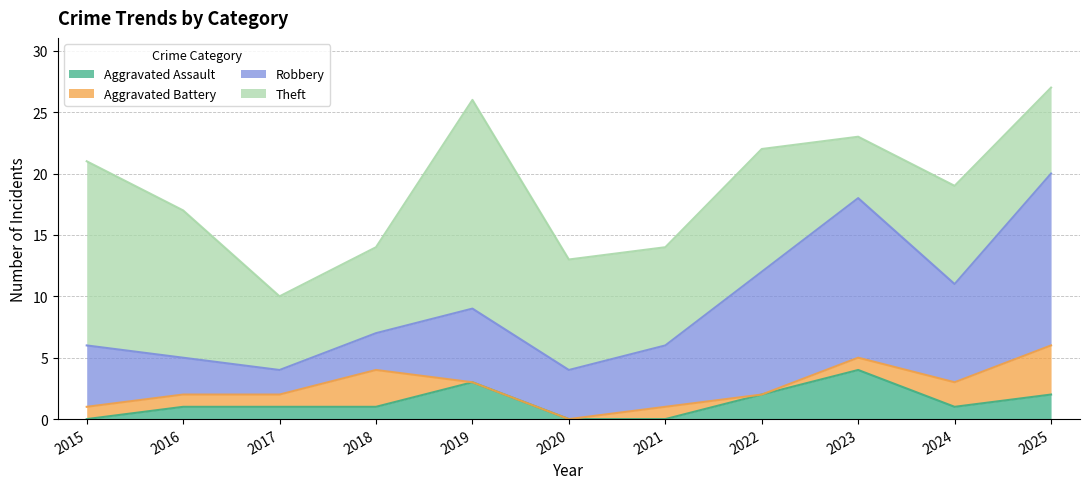

True or false: Aggravated Battery and Theft intersect in this chart.

False